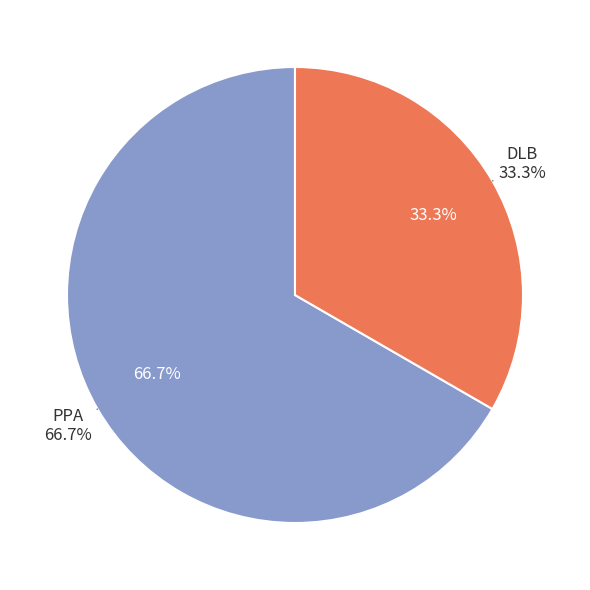

How many segments does this pie chart have?

2